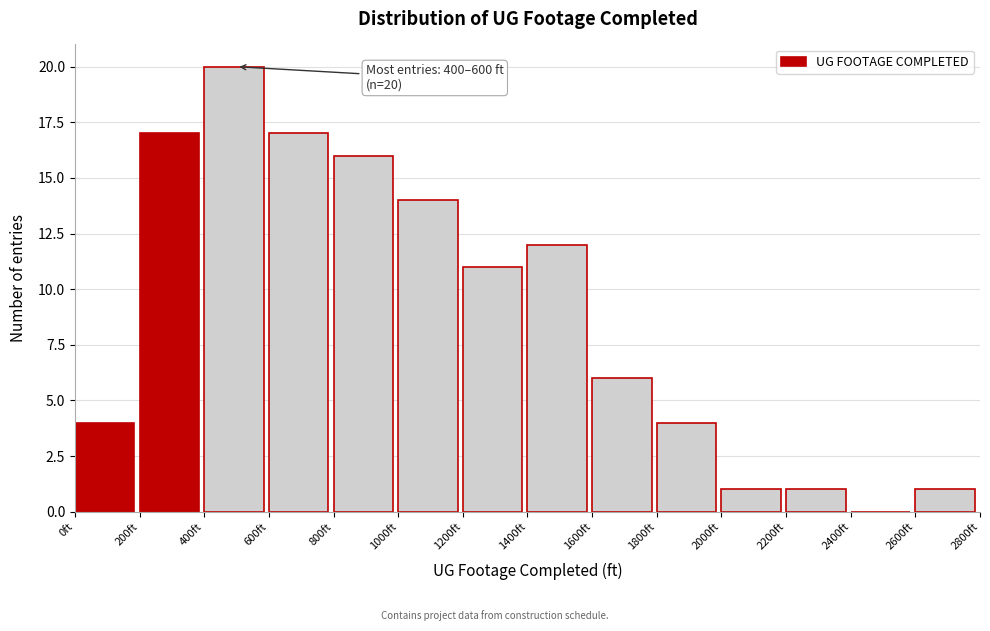

Which range on the x-axis has the tallest bar?

400 to 600